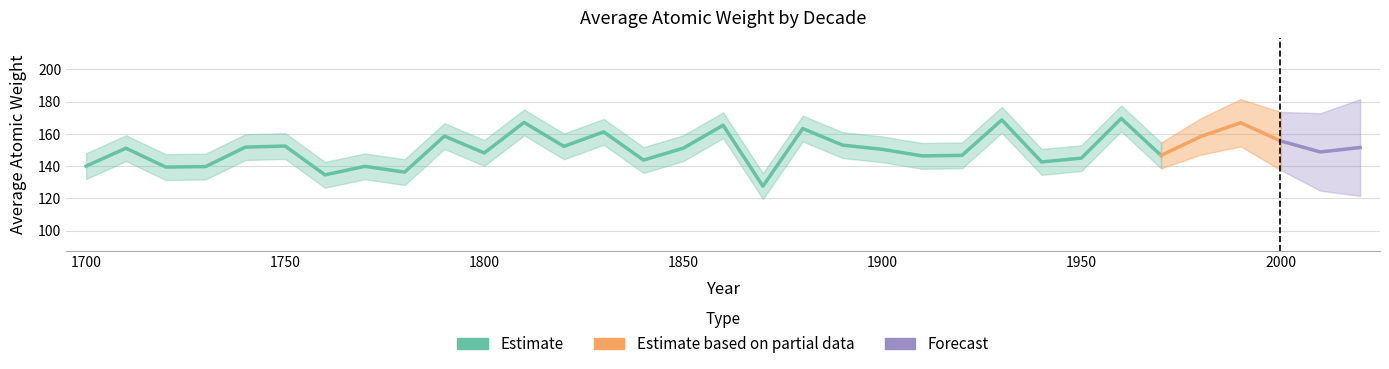

The value at 1930 is 11.4. True or false?

False